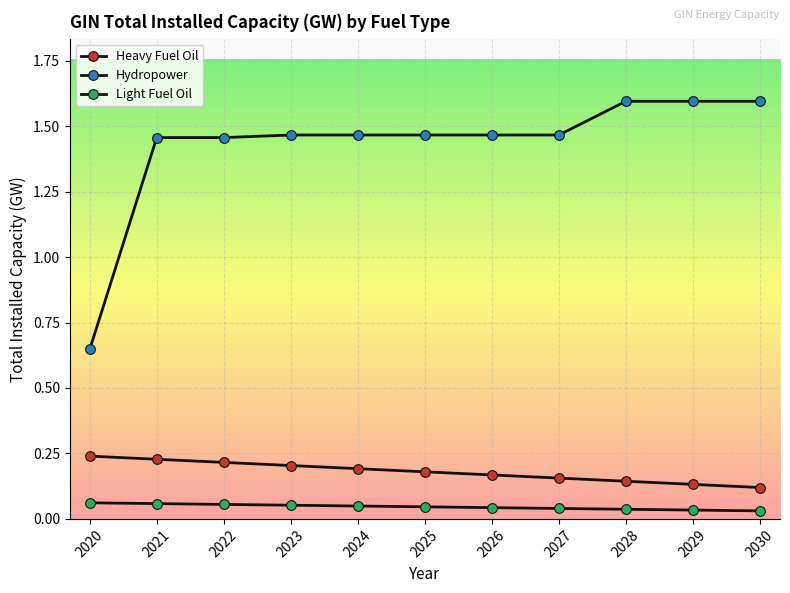

Where is Heavy Fuel Oil nearest to the value 0?

2030